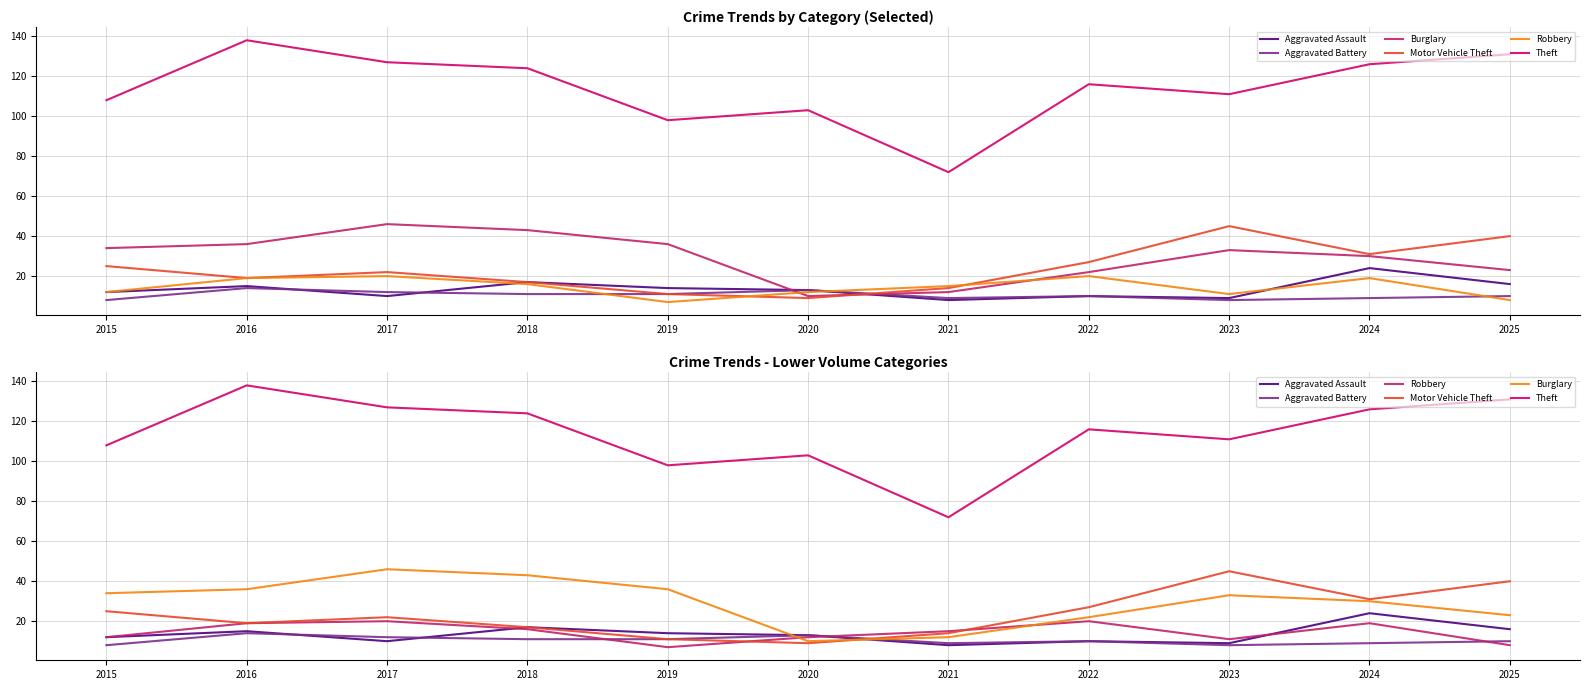

What are all the series names shown in the legend?

Aggravated Assault, Aggravated Battery, Burglary, Motor Vehicle Theft, Robbery, Theft